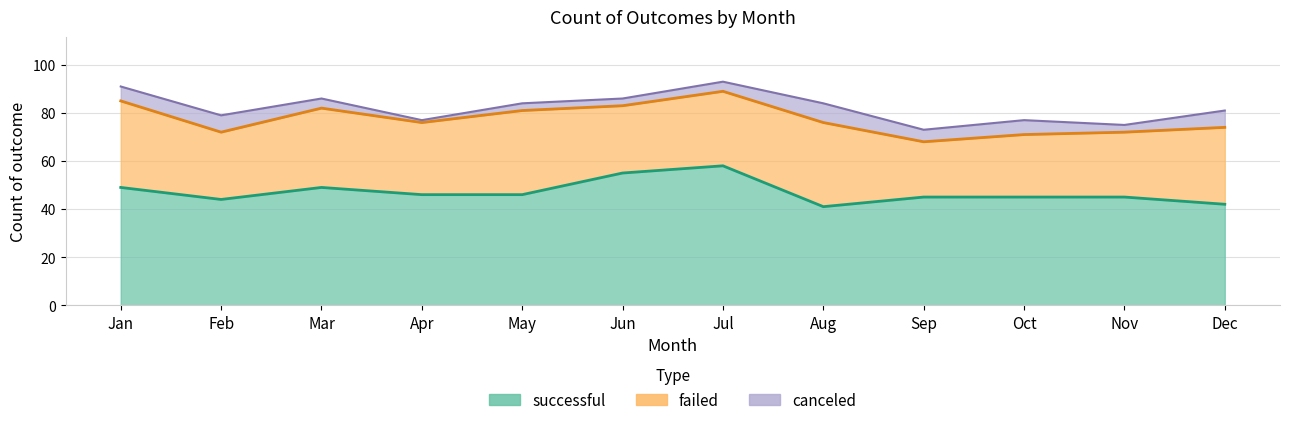

What is the value of the canceled point at the 11th from the left?

3